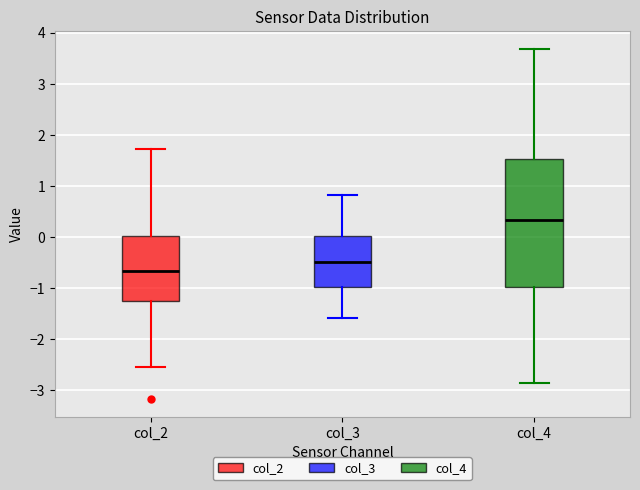

Where is the lower edge of the box for col_4 on the y-axis? The values are not printed on the chart, so give them approximately, as read against the axis.

-1.0